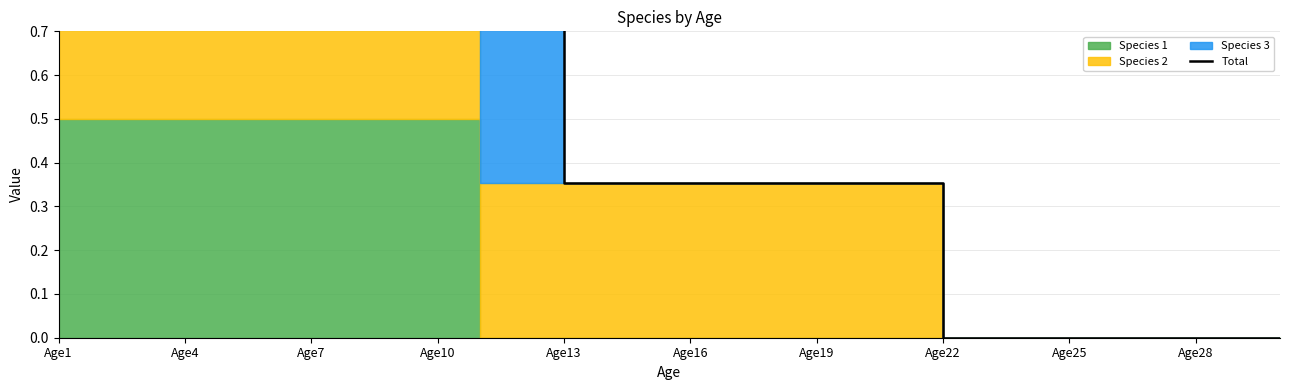

Is it true that the value at 20 is 0.5?

False